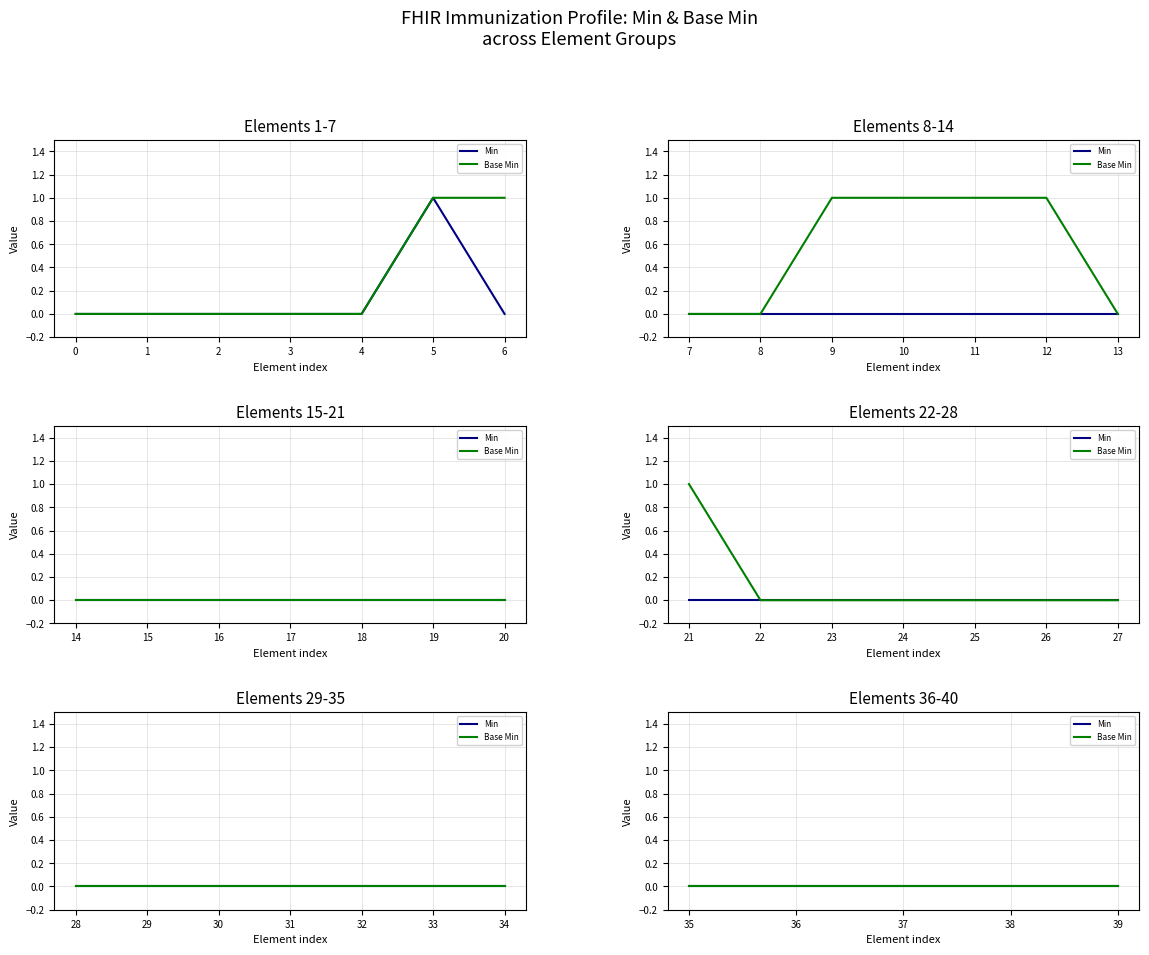

What are all the series names shown in the legend?

Min, Base Min